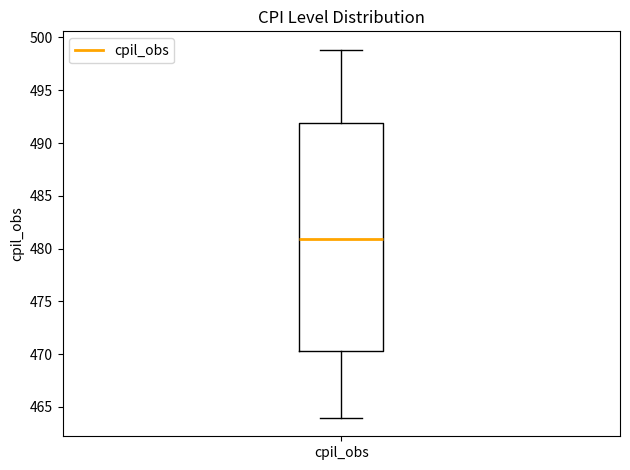

Read this box plot against the y-axis: the position of the median line, the range covered by the box, and the ends of both whiskers. The values are not printed on the chart, so give them approximately, as read against the axis.

median 481.0, box 470.5 to 492.0, whiskers 464.0 to 499.0